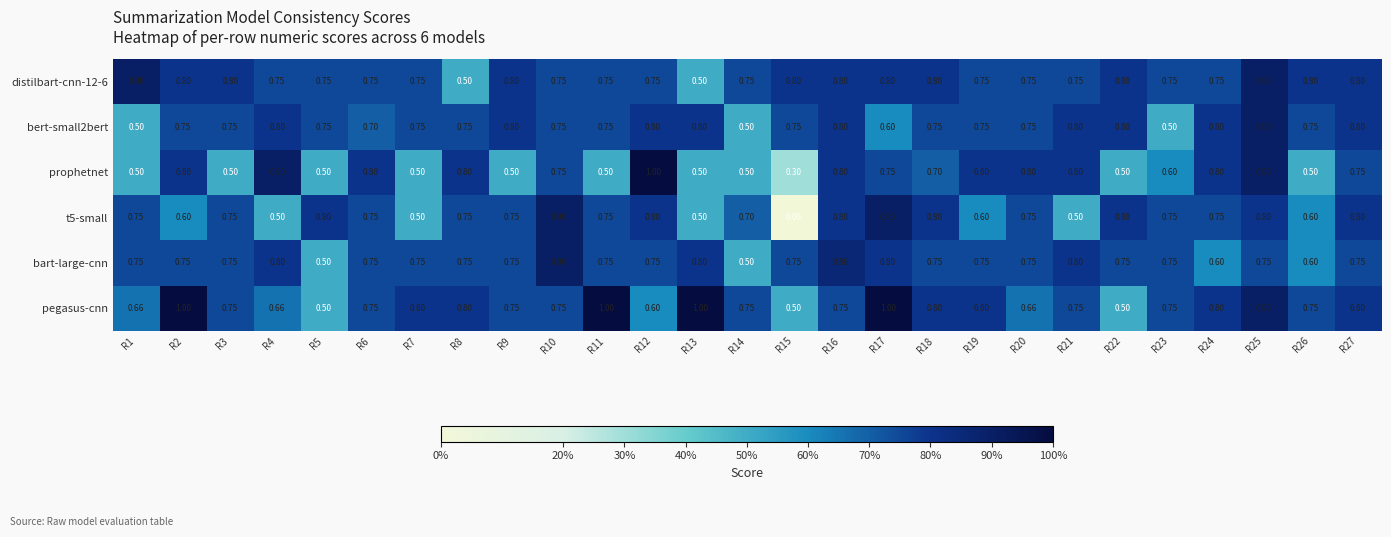

Is the value of distilbart-cnn-12-6 at R22 greater than the value of pegasus-cnn at R13?

No